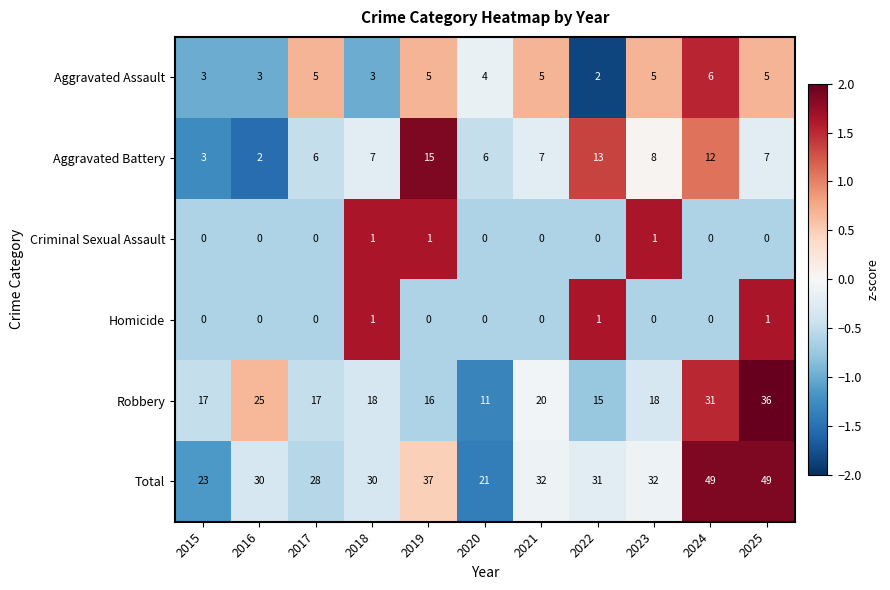

What is the difference between the highest and lowest values at 2017?

28